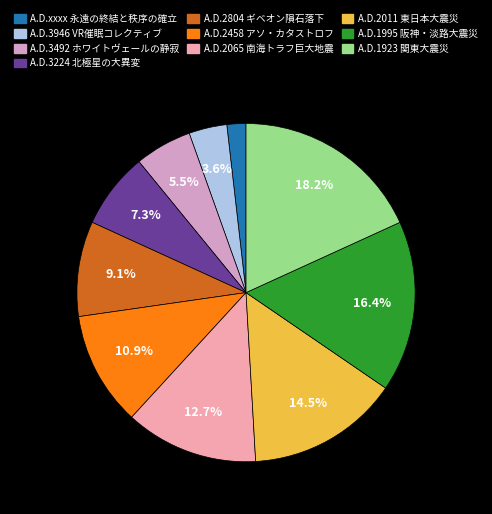

Is the sum of A.D.3946 VR催眠コレクティブ and A.D.2011 東日本大震災 greater than half?

No